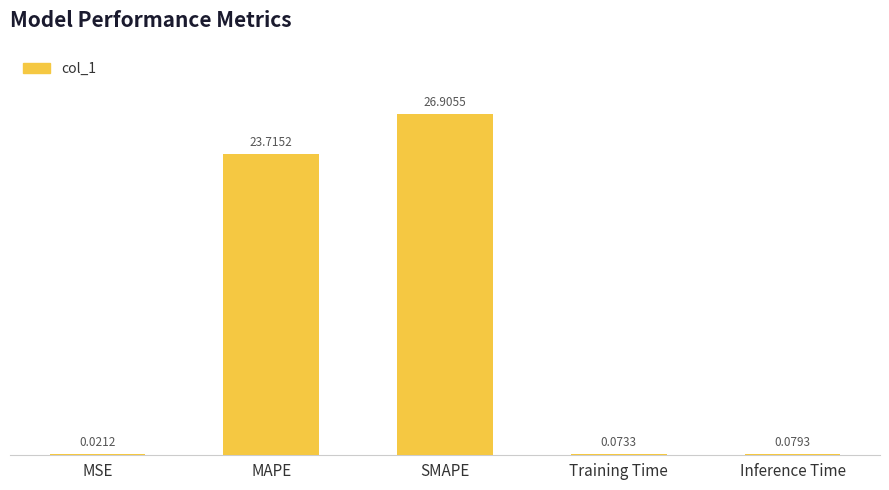

Between MAPE and SMAPE, which is larger?

SMAPE